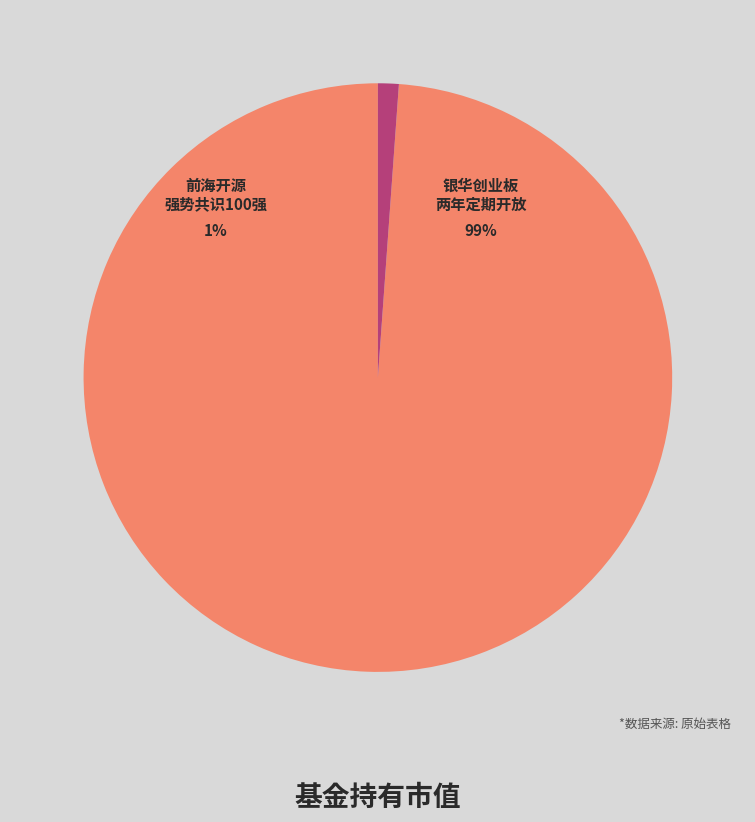

To the nearest percent, what is the difference between the largest and smallest slice percentages?

98%